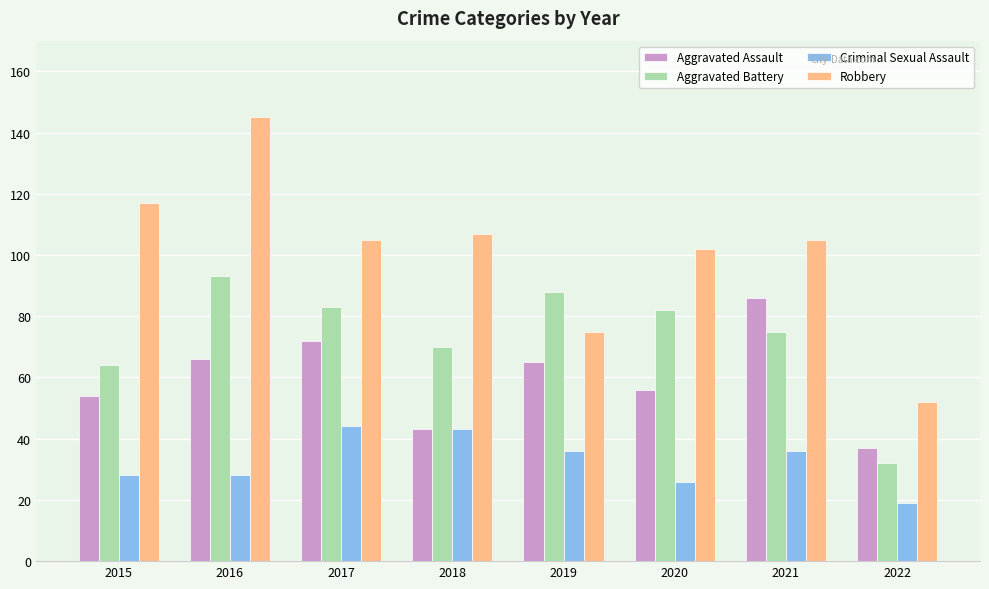

Where is Aggravated Battery nearest to the value 62?

2015